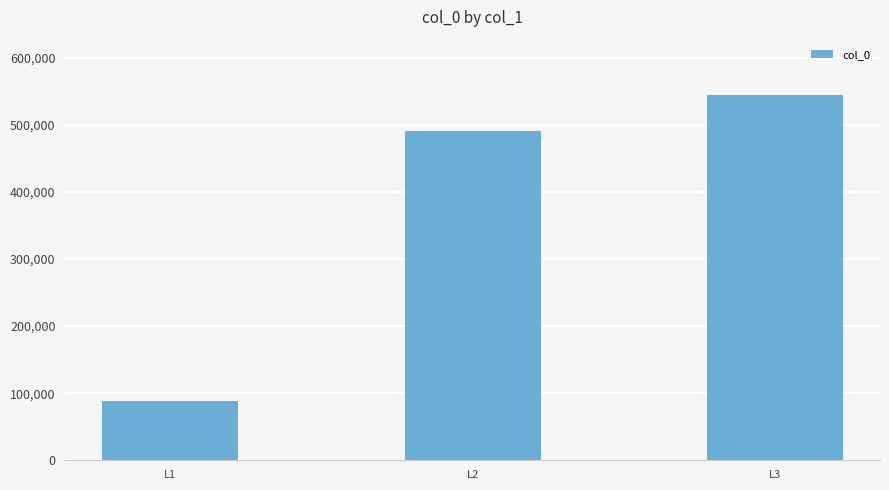

Approximately how many times larger is the value at L1 compared to L3?

0.2